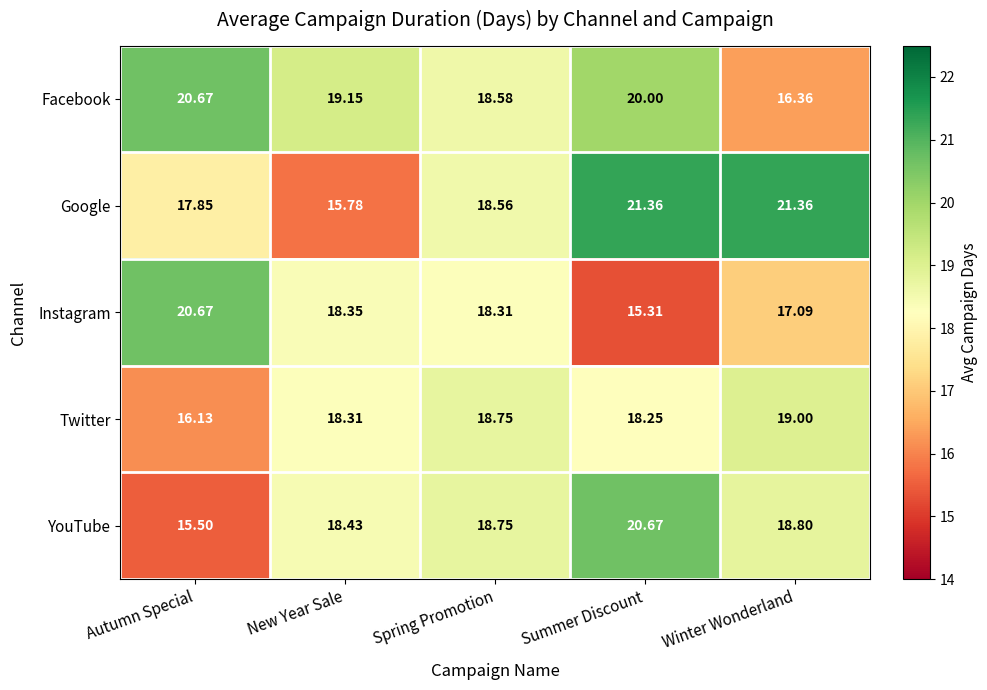

Which series has the largest total across all categories?

Google